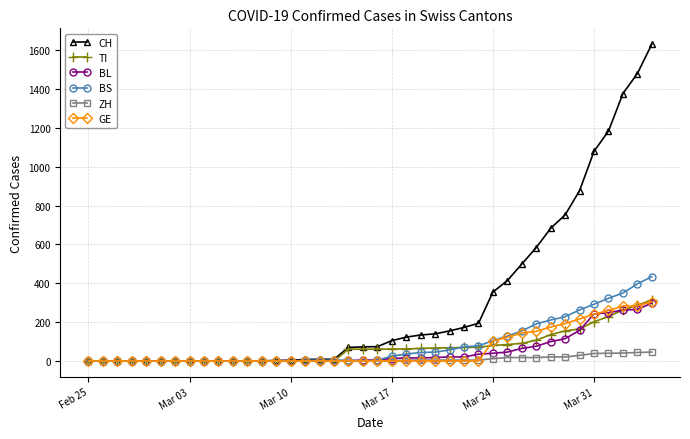

Which series has the largest range (max minus min)?

CH